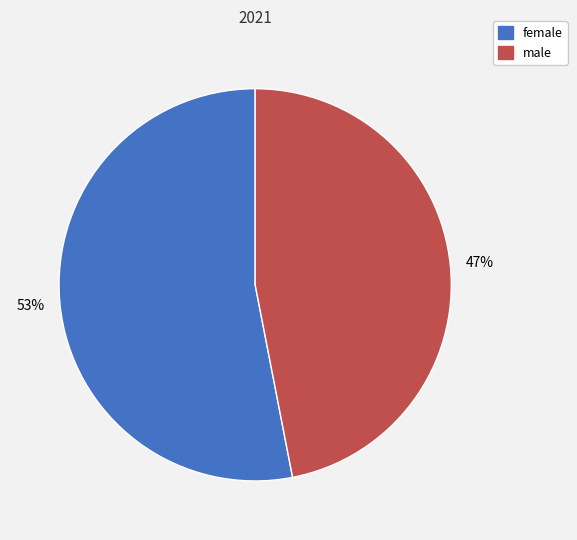

To the nearest percent, what is the difference between the largest and smallest slice percentages?

6%